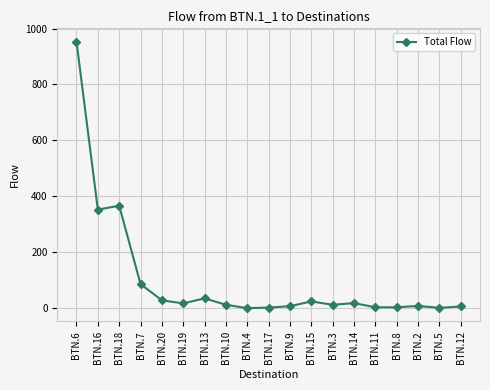

Count the number of data series in this chart.

1